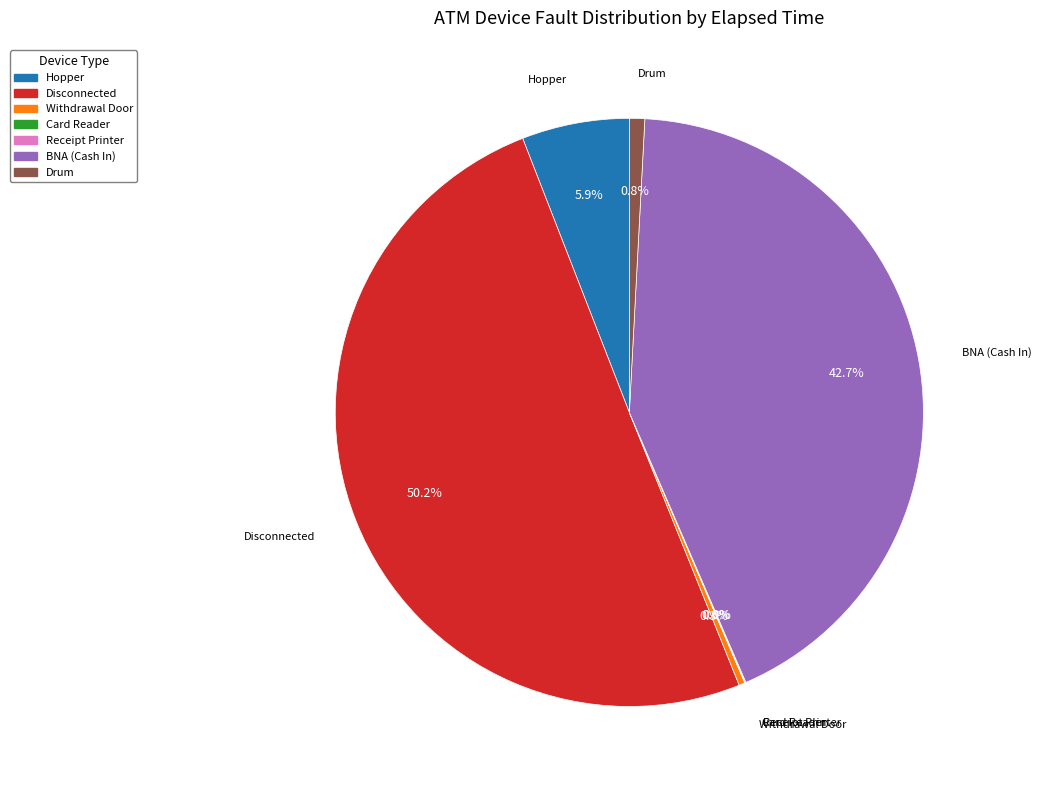

What is the ratio of the value at Disconnected to the value at Drum?

59.7